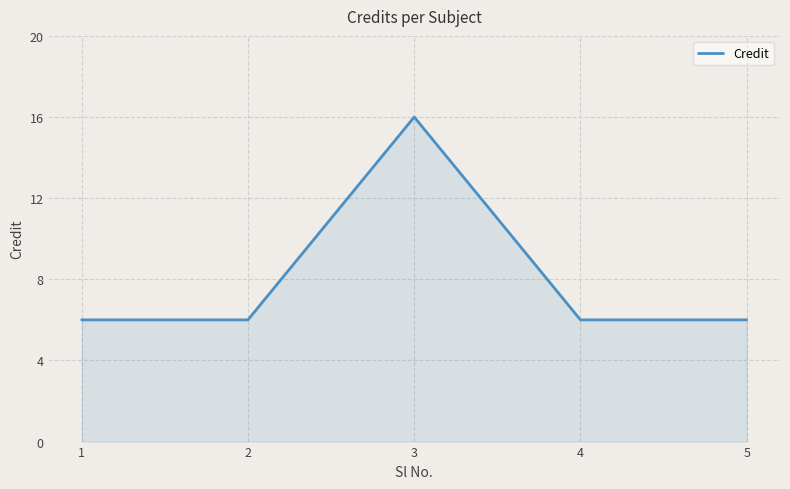

How many series are shown in this chart?

1